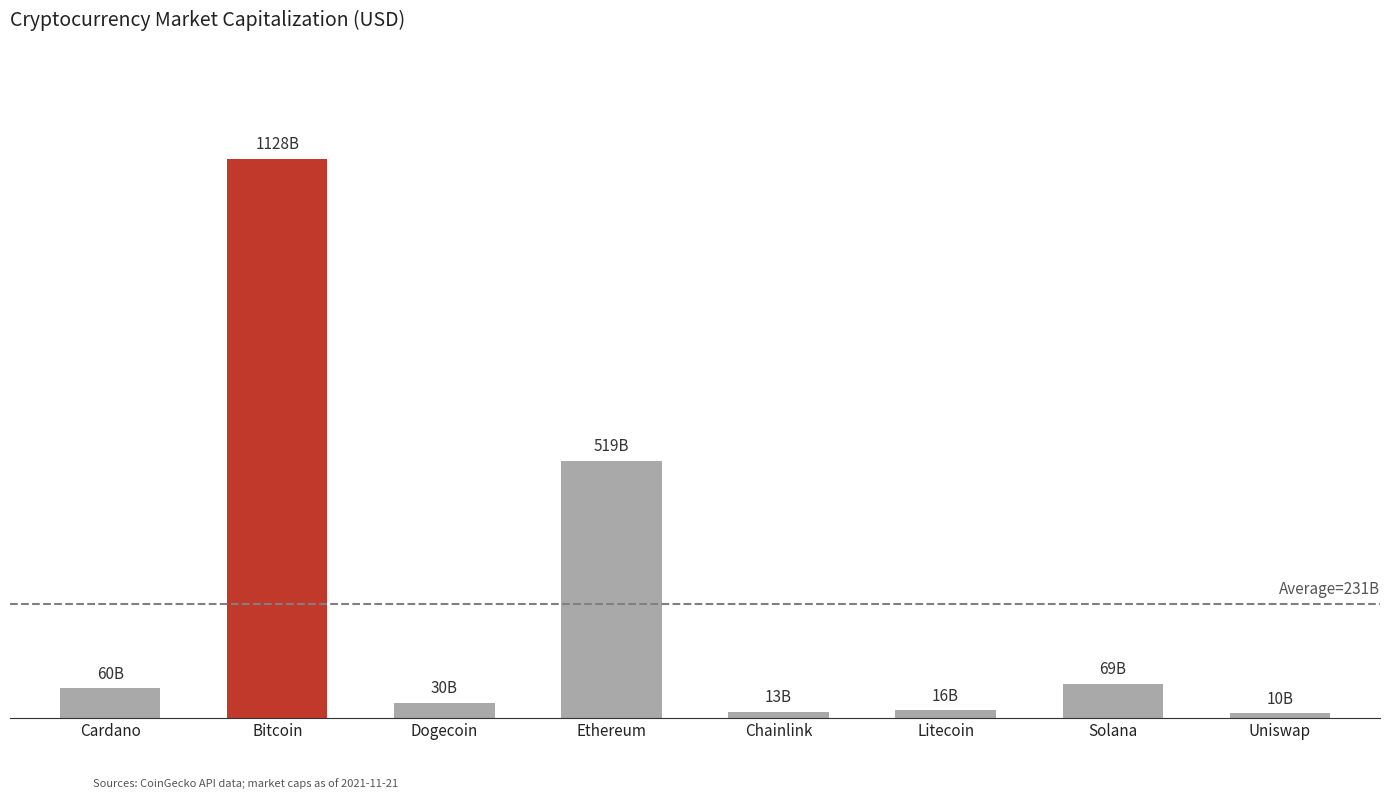

What value does the data have at Litecoin, to the nearest 50?

15718644600